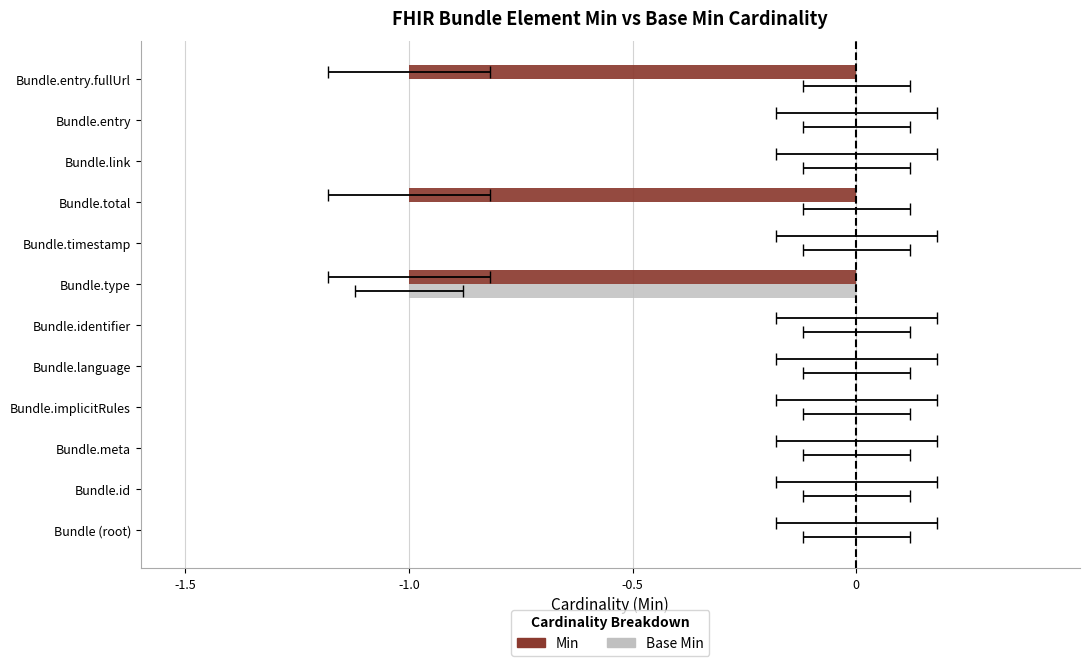

Does the chart contain stacked bars?

No